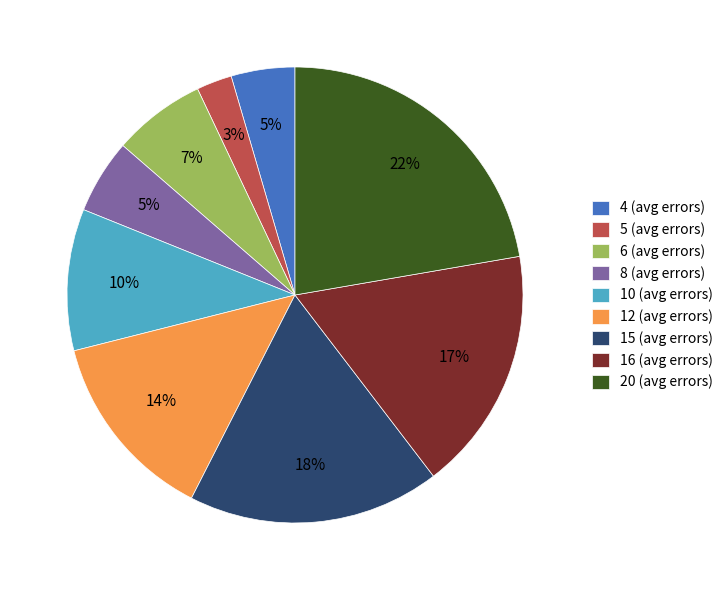

Which slice is the smallest?

5 (avg errors)